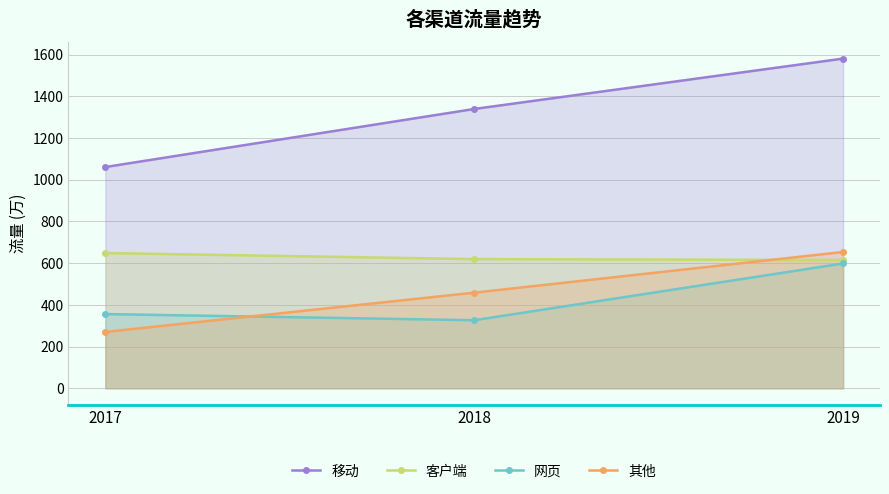

Which category has the lowest value in the 客户端 series?

2019